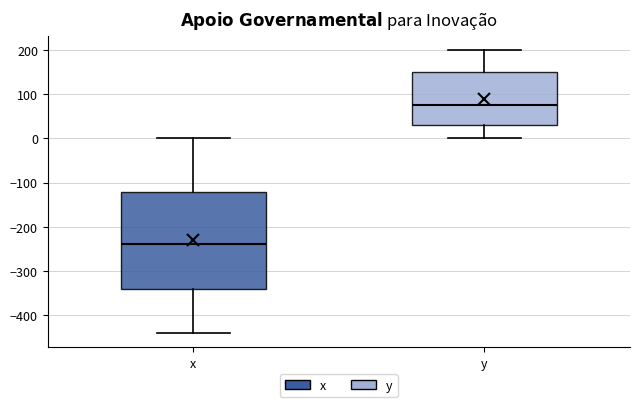

Where does the lower whisker of the box for x end on the y-axis? The values are not printed on the chart, so give them approximately, as read against the axis.

-440